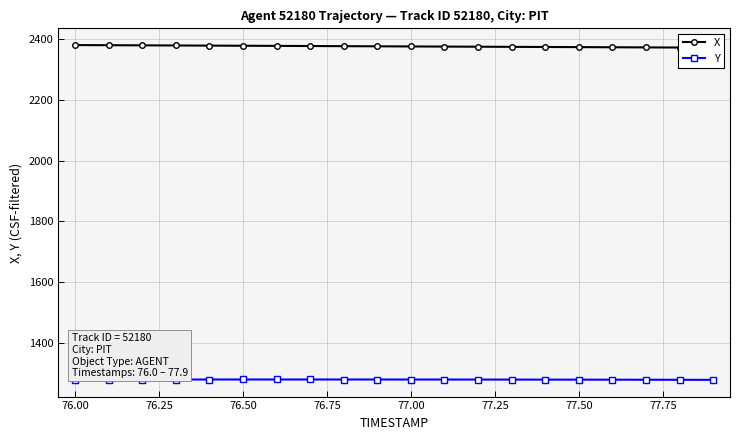

What is the value of the X point at the 8th from the left?

2376.9